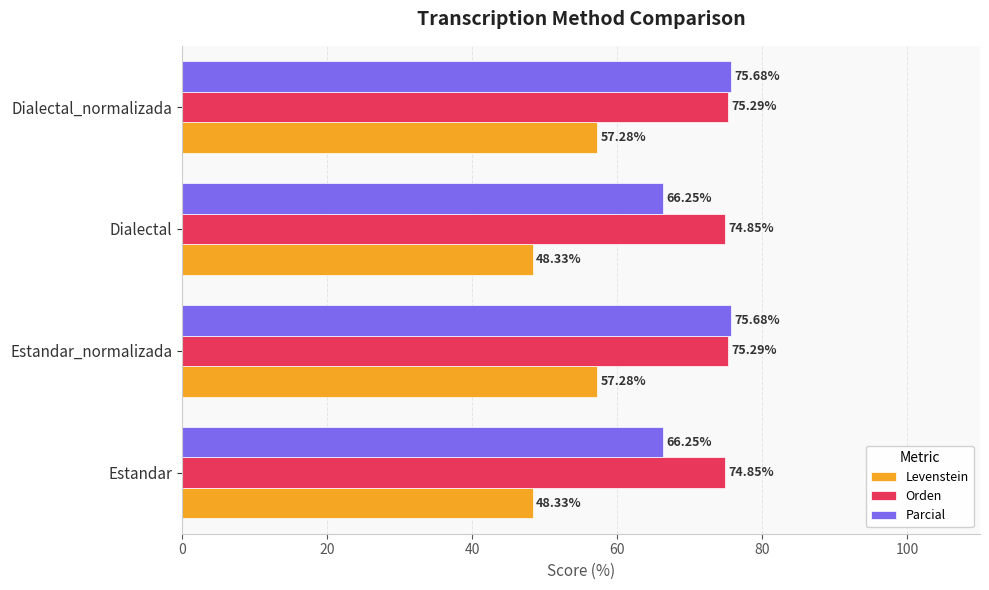

What is the sum of all Parcial values?

283.9